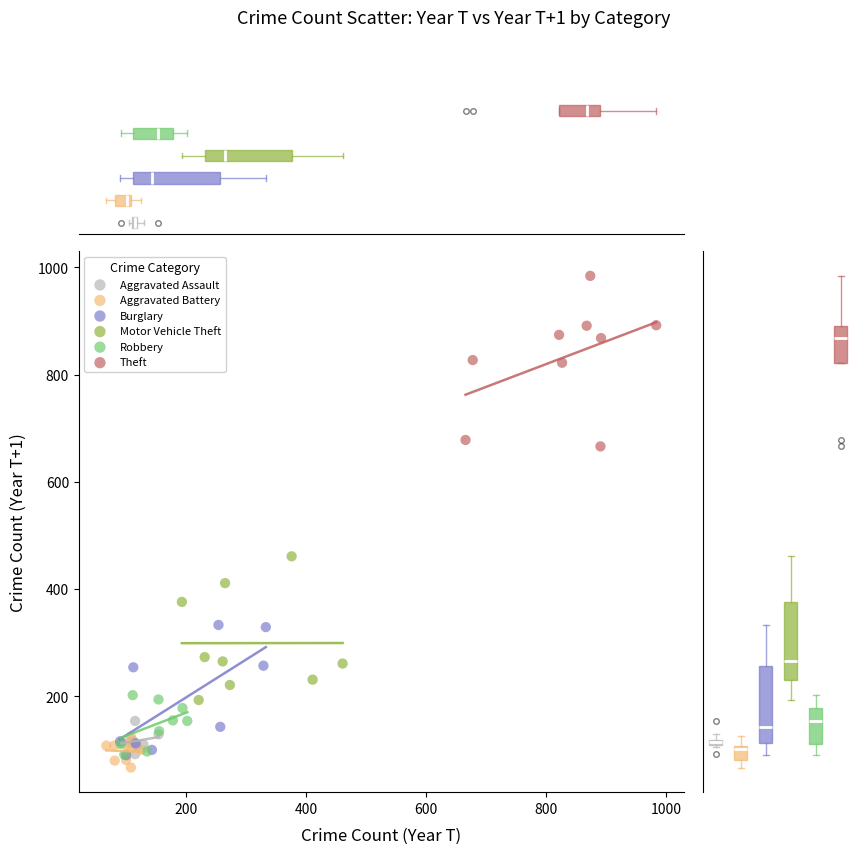

What are all the series names shown in the legend?

Aggravated Assault, Aggravated Battery, Burglary, Motor Vehicle Theft, Robbery, Theft